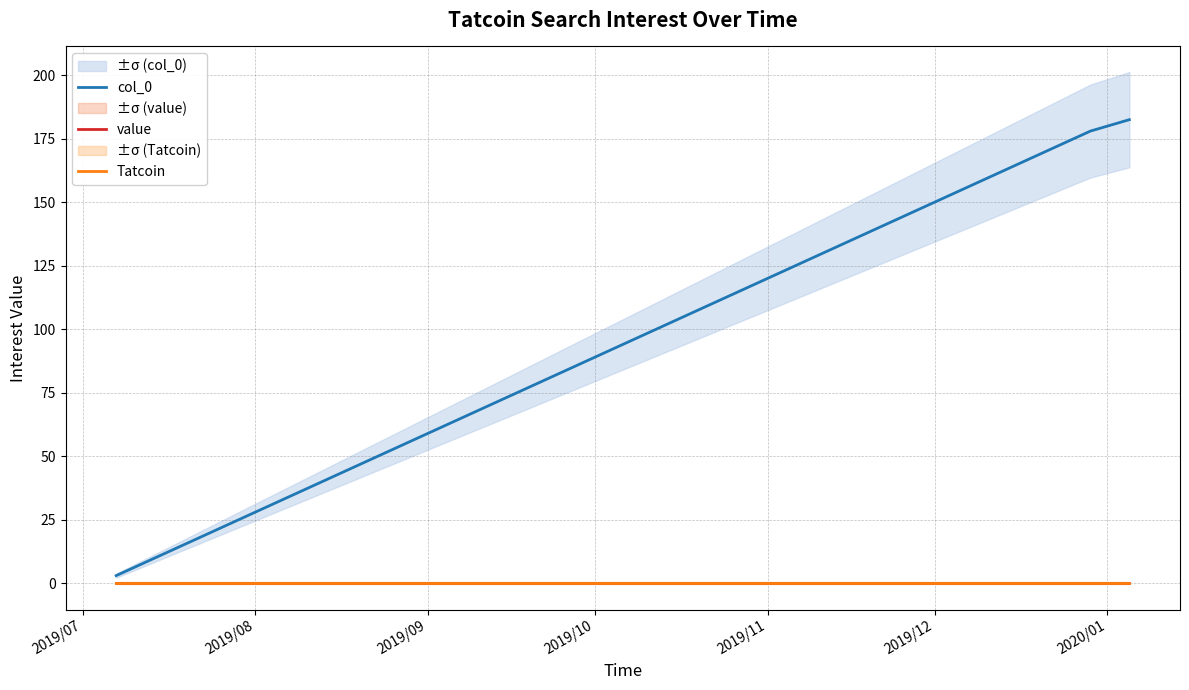

Does the chart display data point markers on the line(s)?

No